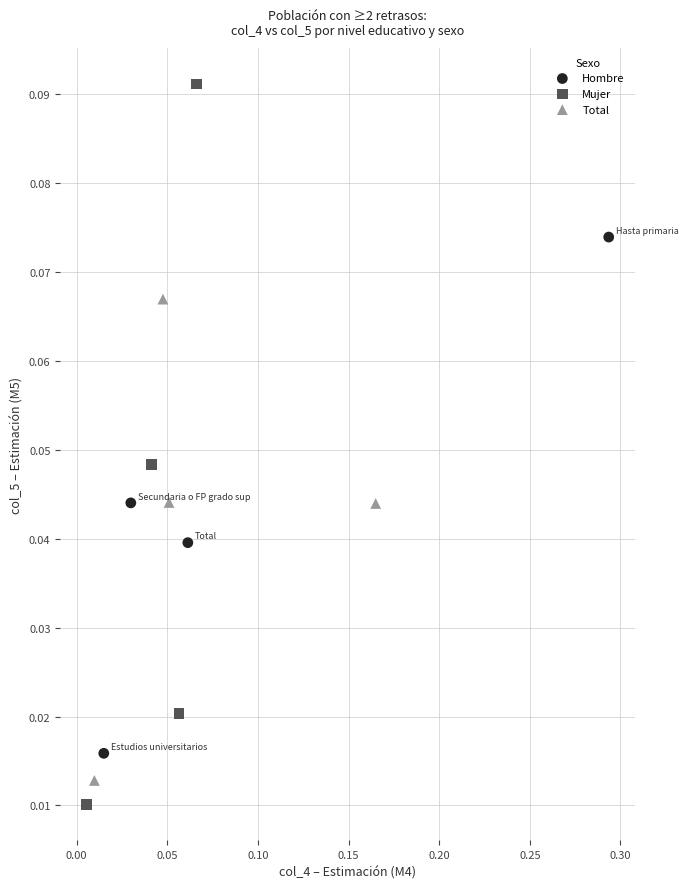

Which series reaches the maximum Y coordinate?

Mujer